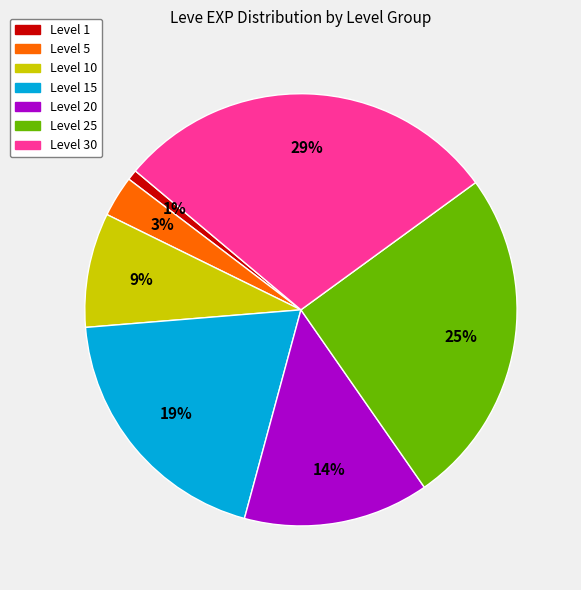

To the nearest percent, what is the difference between the largest and smallest slice percentages?

28%